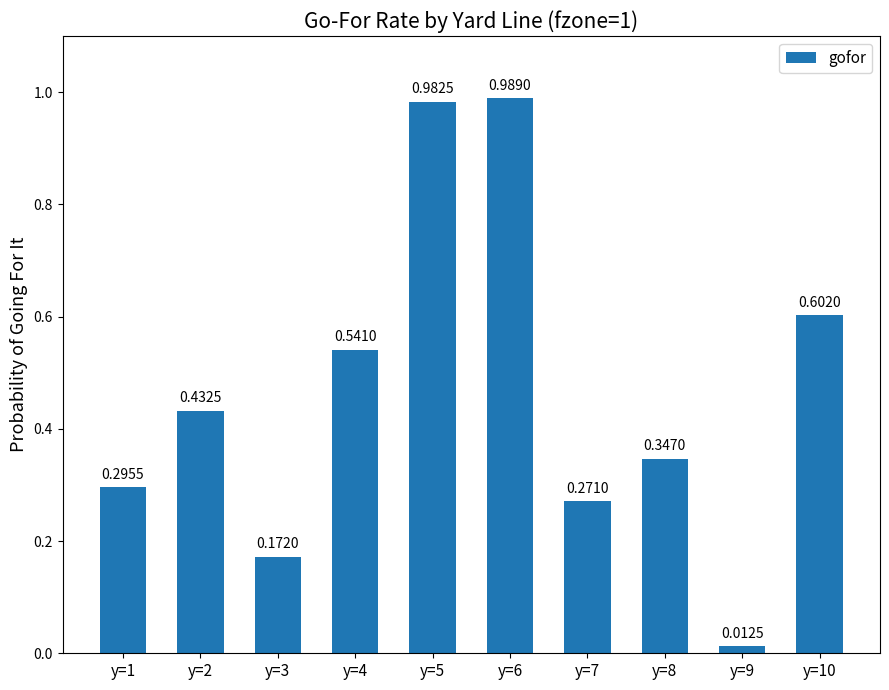

Rank the categories by value from lowest to highest.

y=9, y=3, y=7, y=1, y=8, y=2, y=4, y=10, y=5, y=6